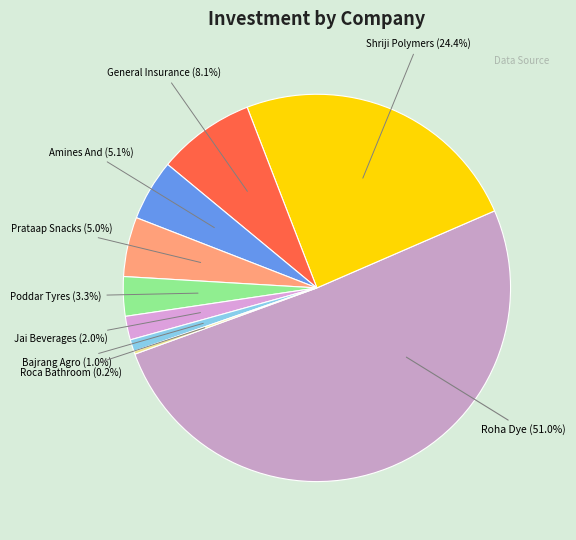

Approximately how many times larger is the value at Roha Dye (51.0%) compared to Amines And (5.1%)?

10.0